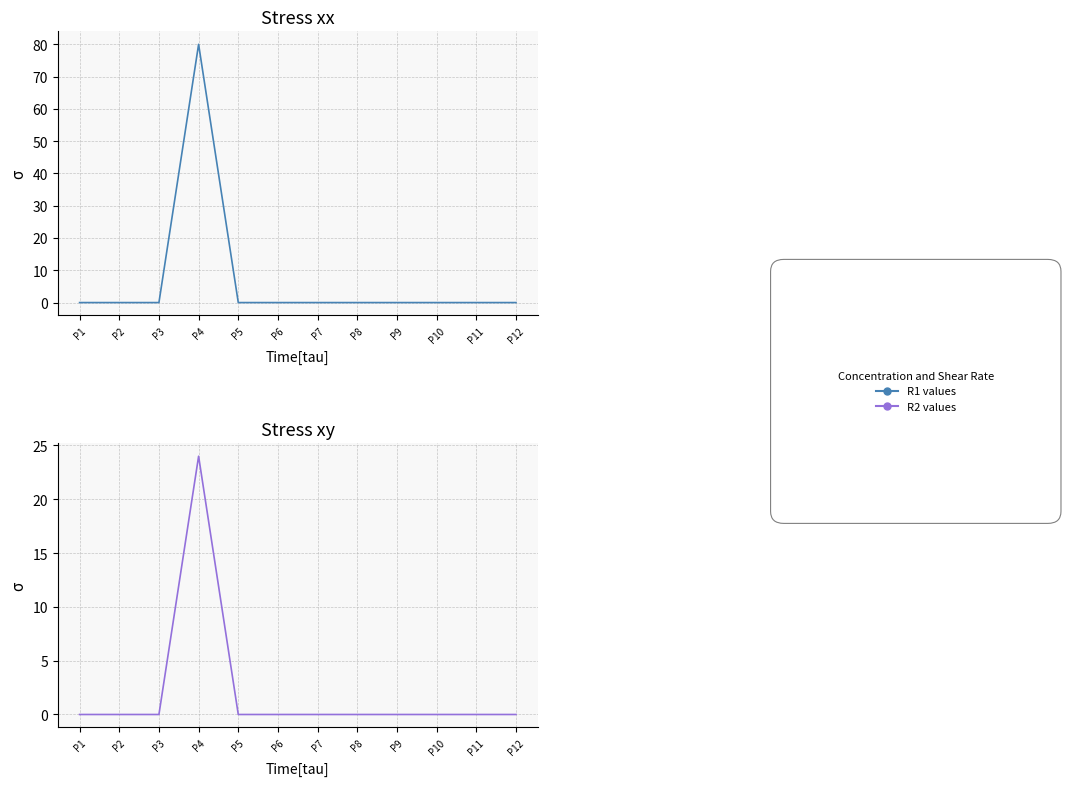

At which label does R1 reach its minimum?

P1